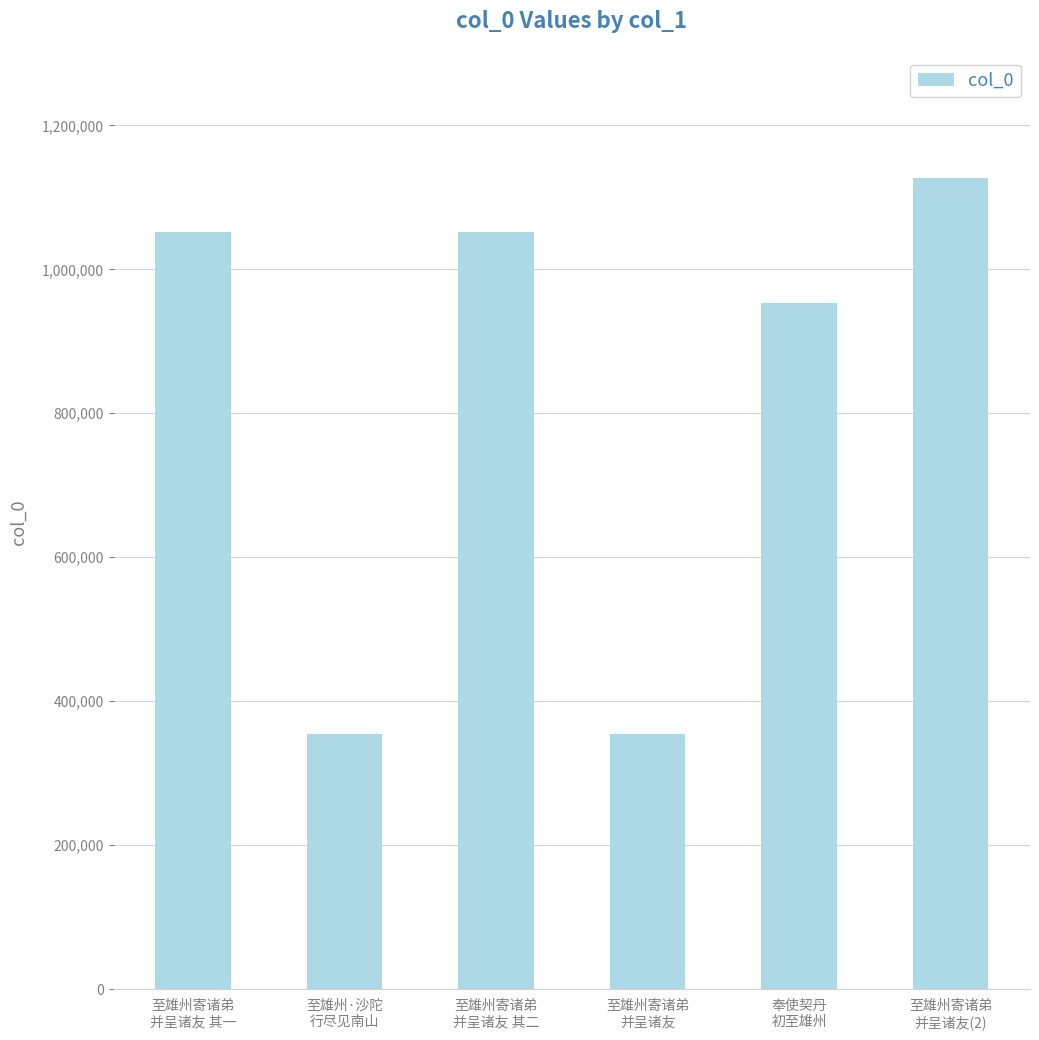

What is the approximate value at 至雄州寄诸弟
并呈诸友, to the nearest 50?

354700